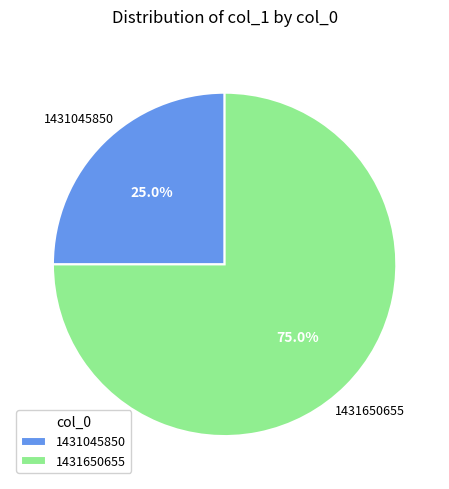

How many segments does this pie chart have?

2